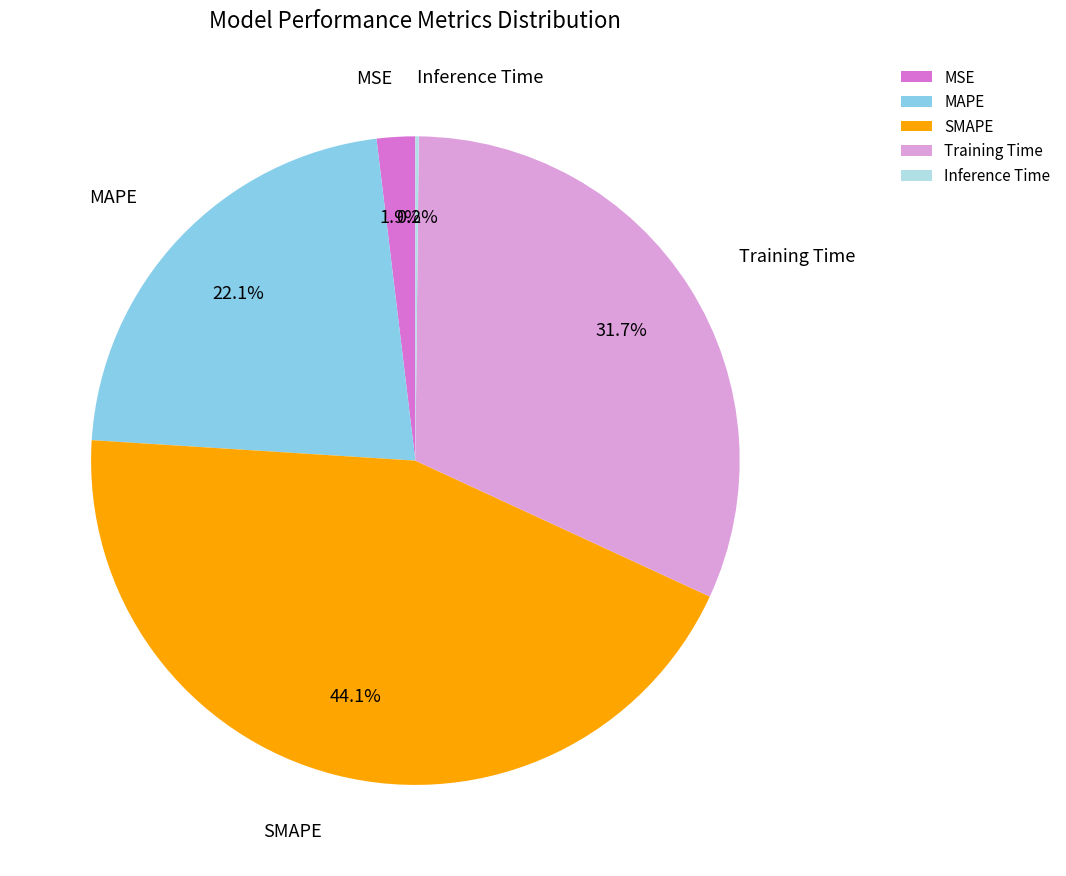

Is SMAPE the majority of the pie?

No